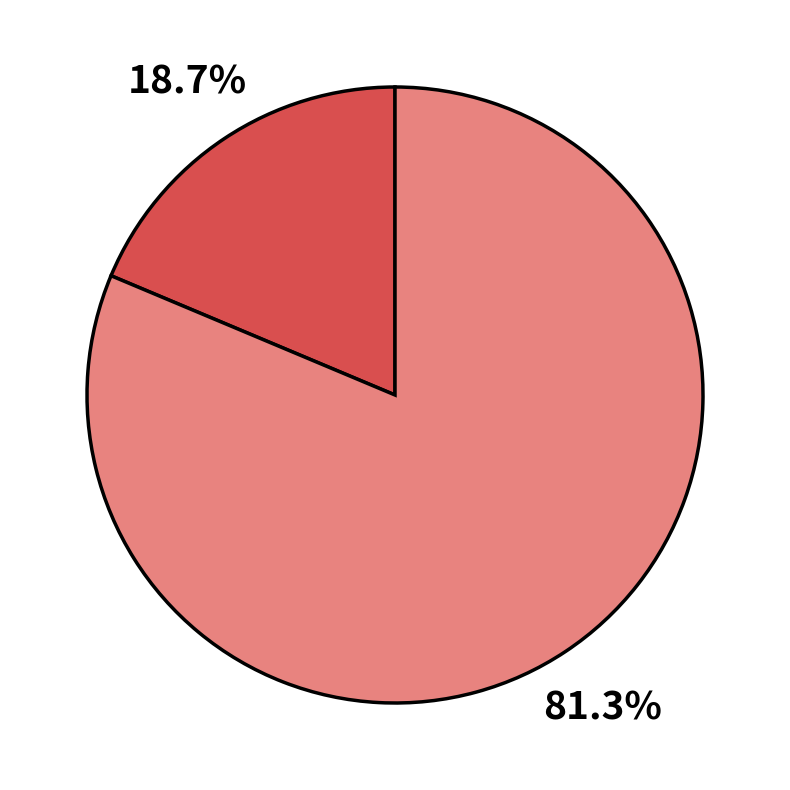

Is there a majority slice in this chart?

Yes